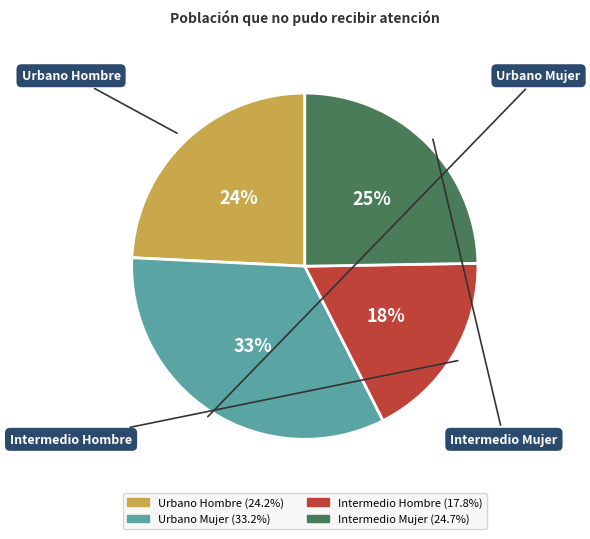

To the nearest percent, what percentage of the pie is Intermedio Mujer?

25%